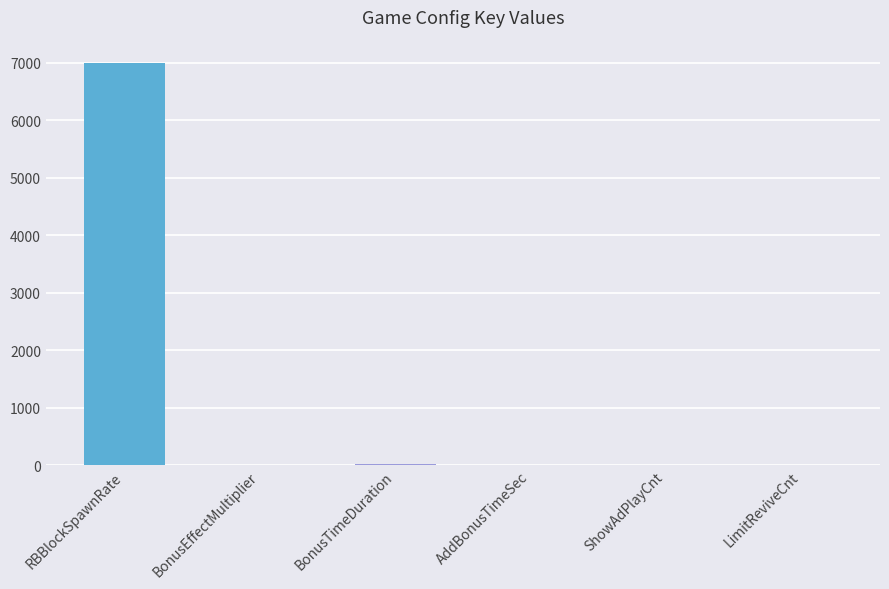

True or false: the data shows 7000 at RBBlockSpawnRate.

True